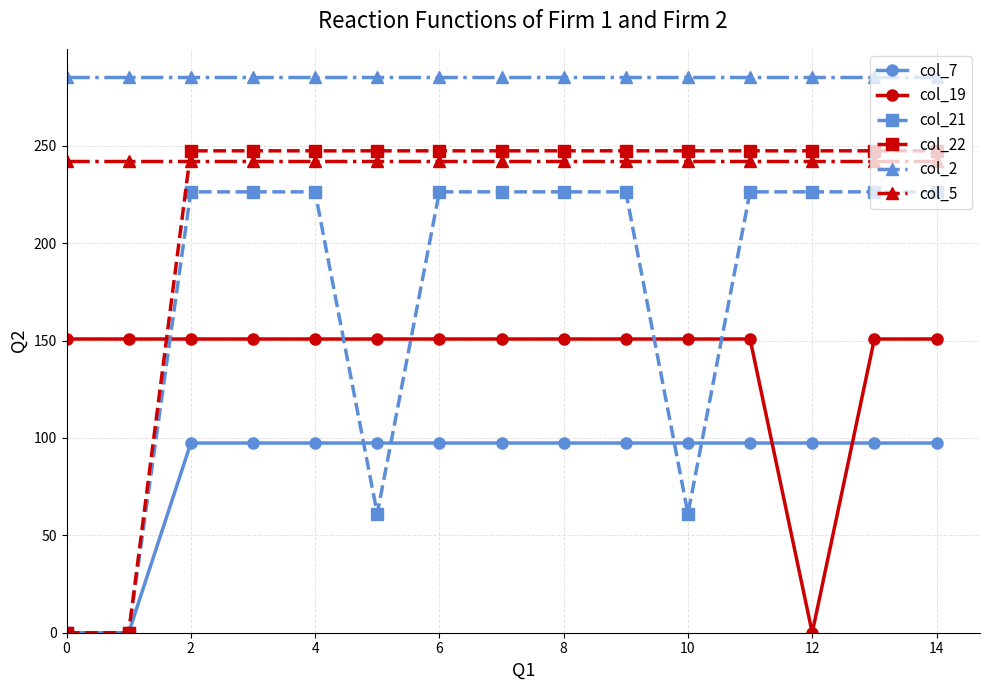

What is the difference between the maximum and minimum values in the col_21 series?

226.4